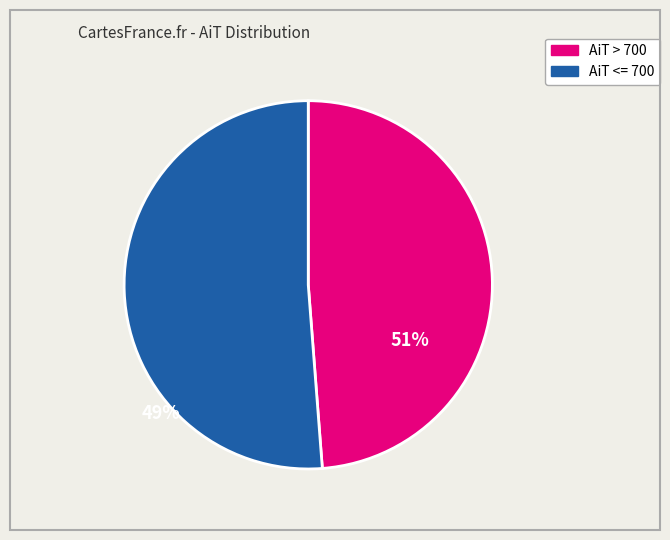

Is there a majority slice in this chart?

Yes